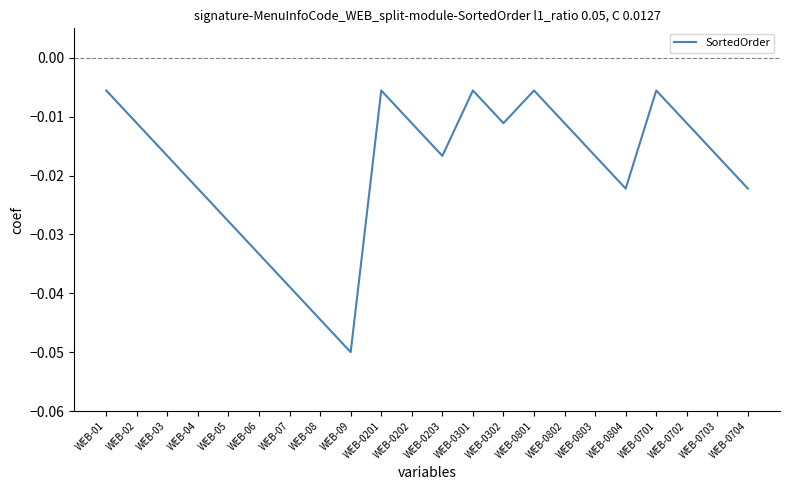

Which has a higher value, WEB-0202 or WEB-0703?

WEB-0202